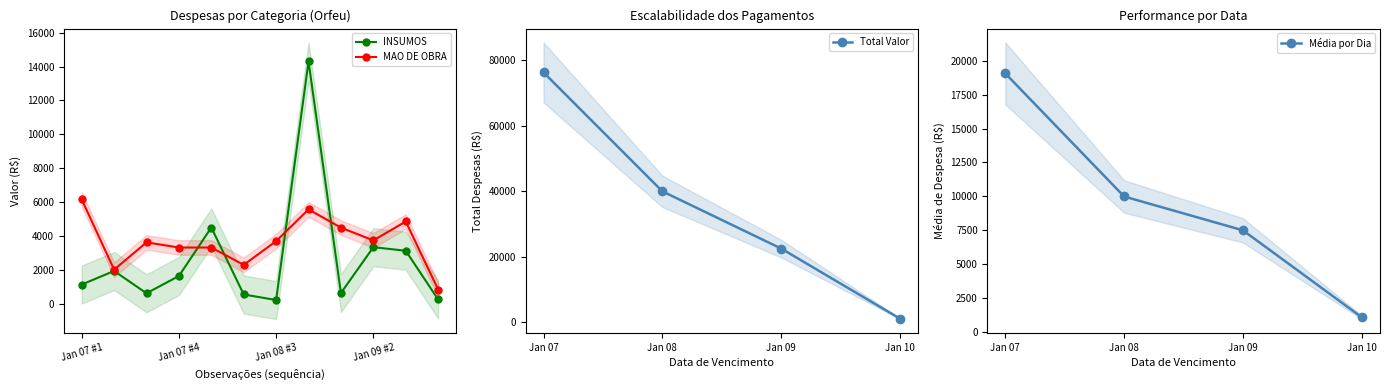

What is the spread (max minus min) of values at 2025-01-10?

588.2